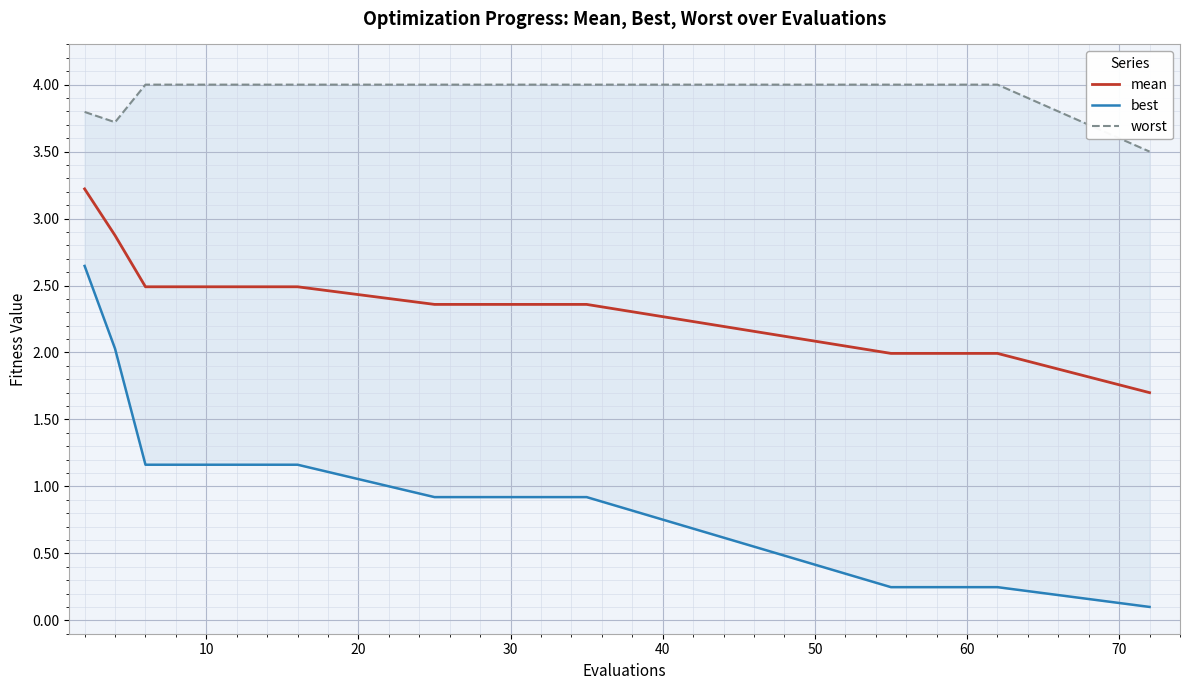

What is the maximum value for mean?

3.2